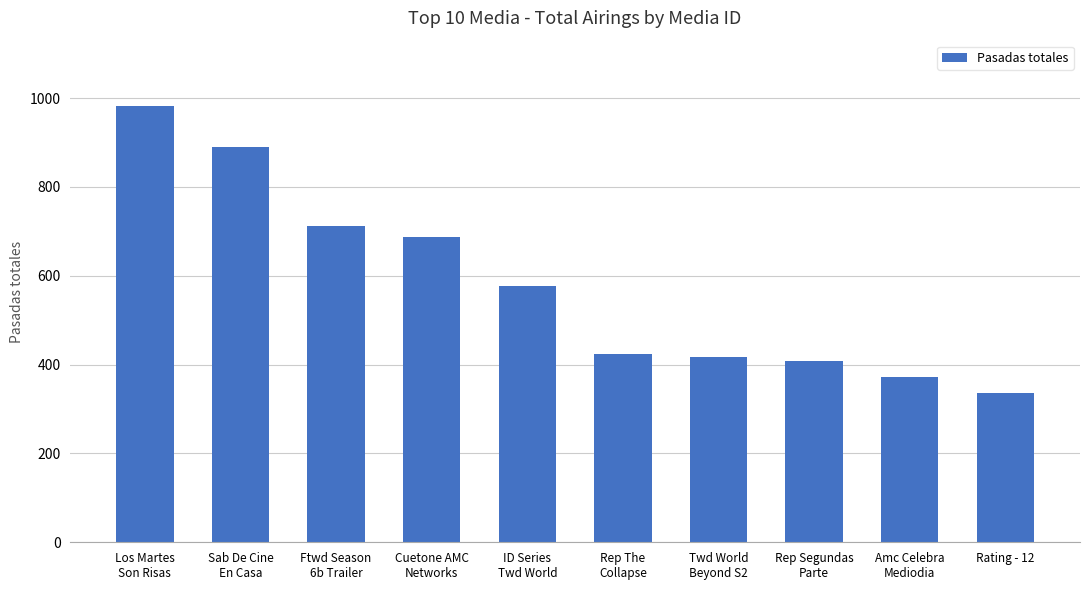

What is the change in value from Ftwd Season
6b Trailer to Rep The
Collapse?

-287